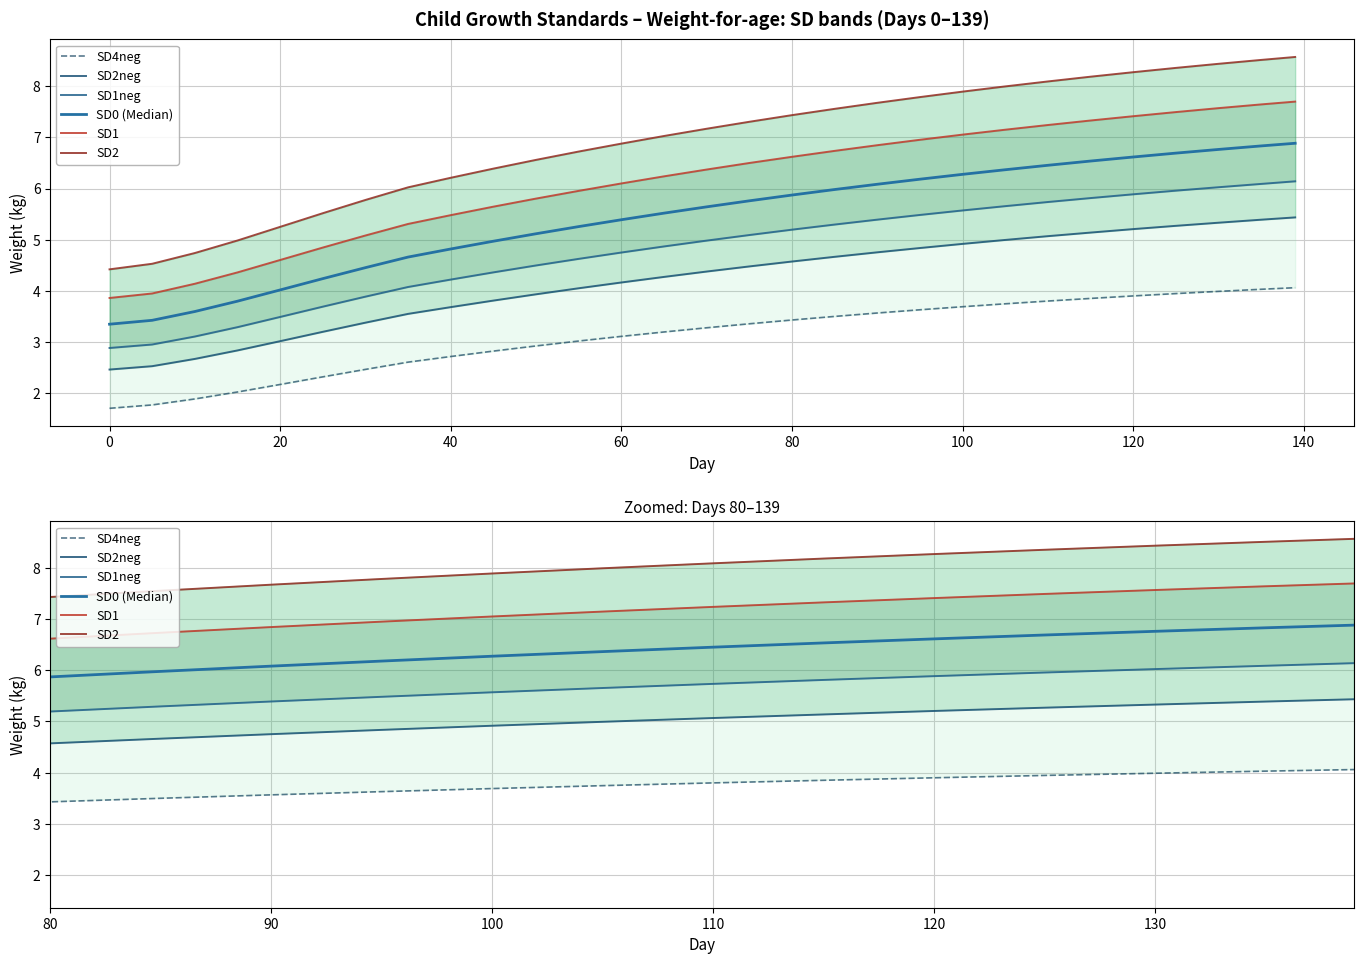

Does the chart have visible grid lines?

Yes